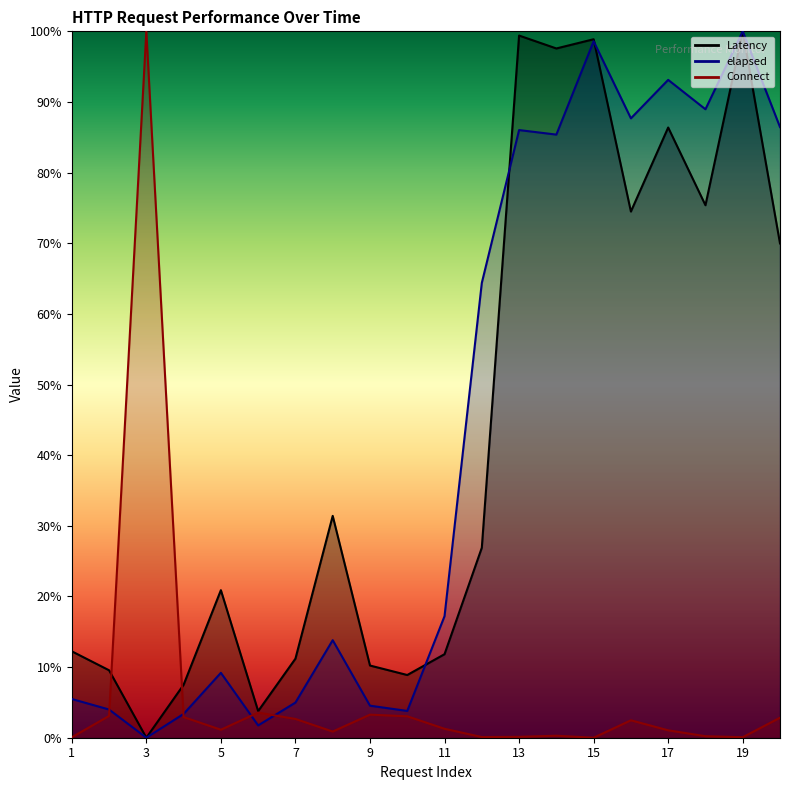

Between which two adjacent categories do elapsed and Connect first intersect?

2 and 3